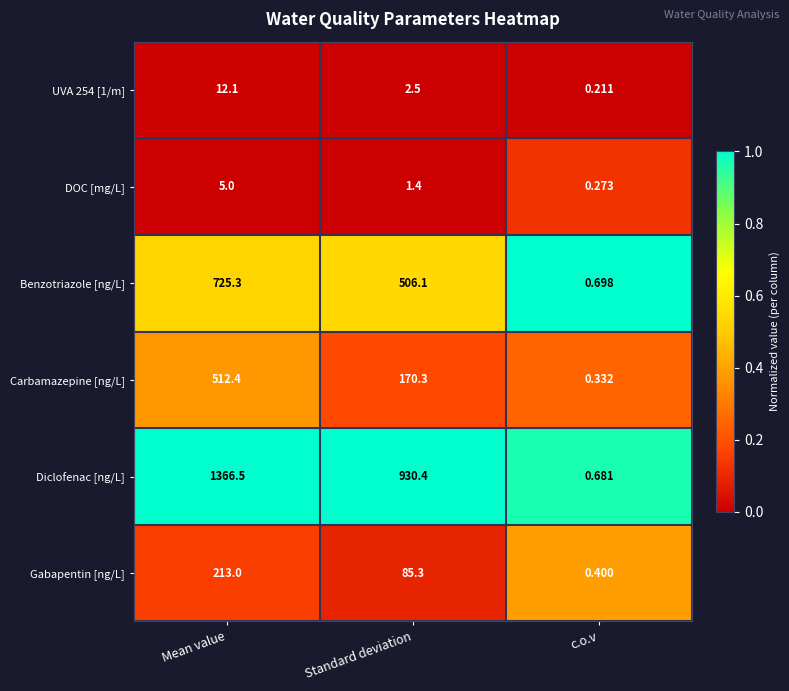

At which label is Gabapentin [ng/L] closest to 106?

Standard deviation